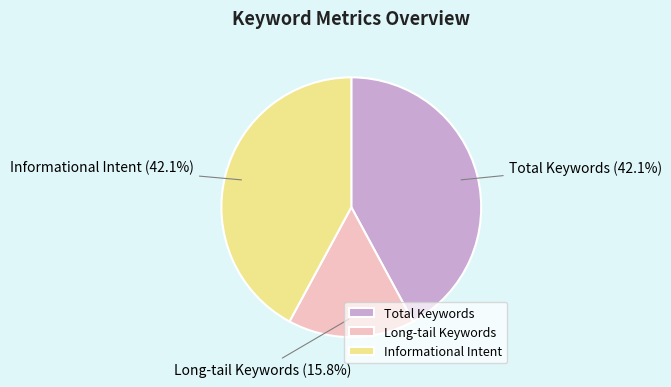

Between Long-tail Keywords and Total Keywords, which is larger?

Total Keywords